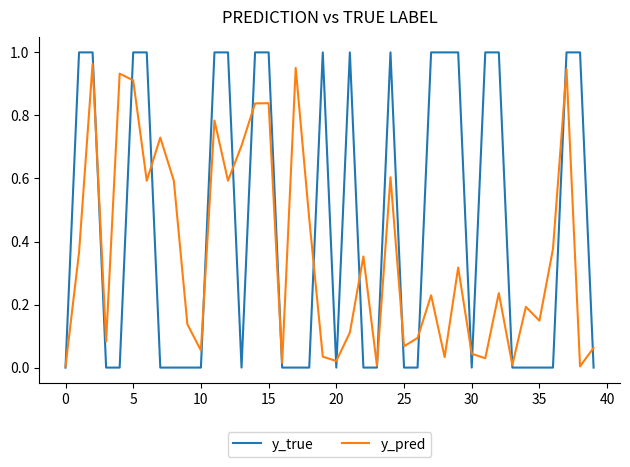

Rank the series by their average value, from highest to lowest.

y_true, y_pred